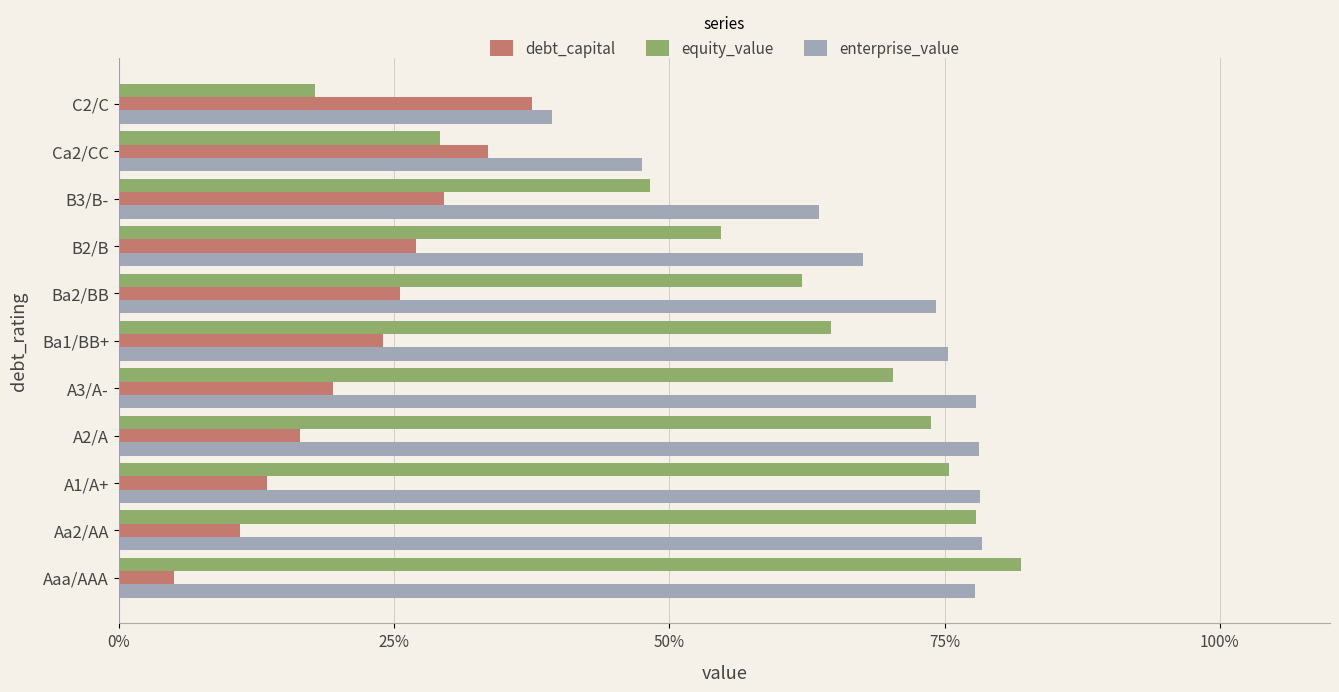

The value of debt_capital at Aa2/AA is 17.6. True or false?

False